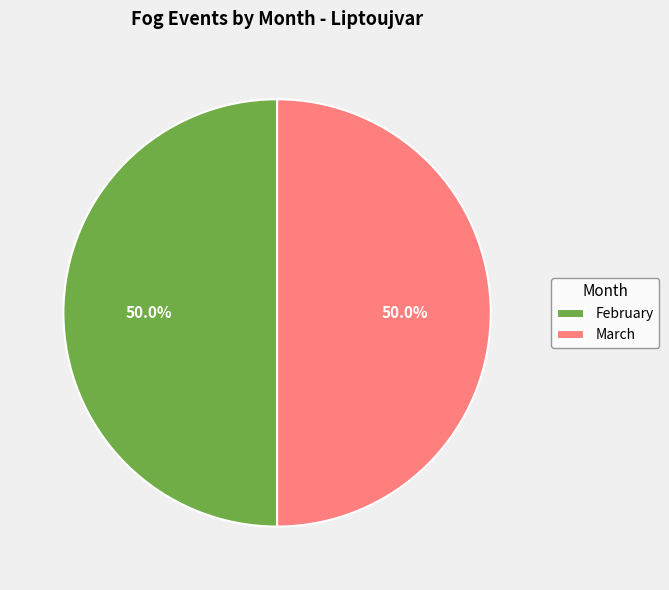

Is the sum of February and March greater than half?

Yes